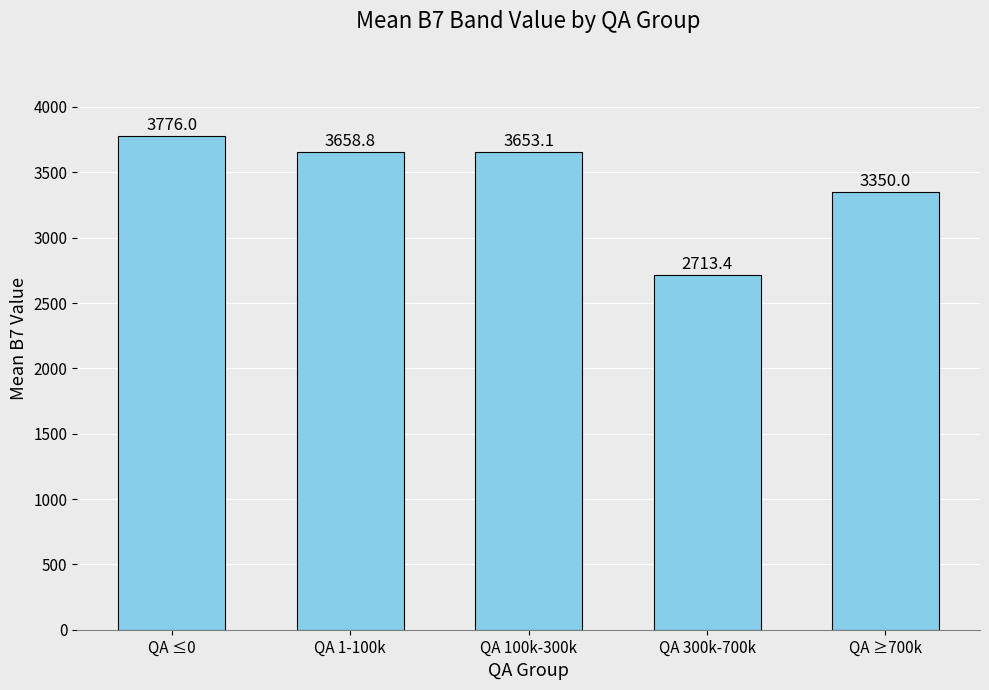

What is the sum of the values at QA 1-100k and QA ≥700k?

7008.8